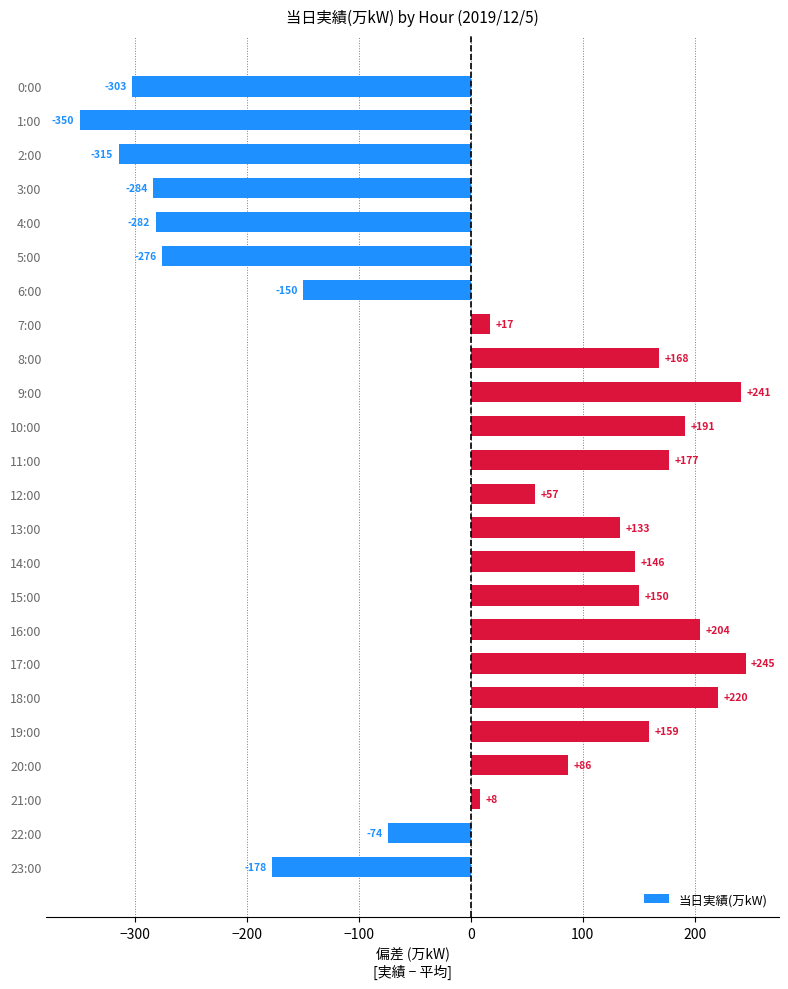

What is the difference between the maximum and minimum values?

595.0